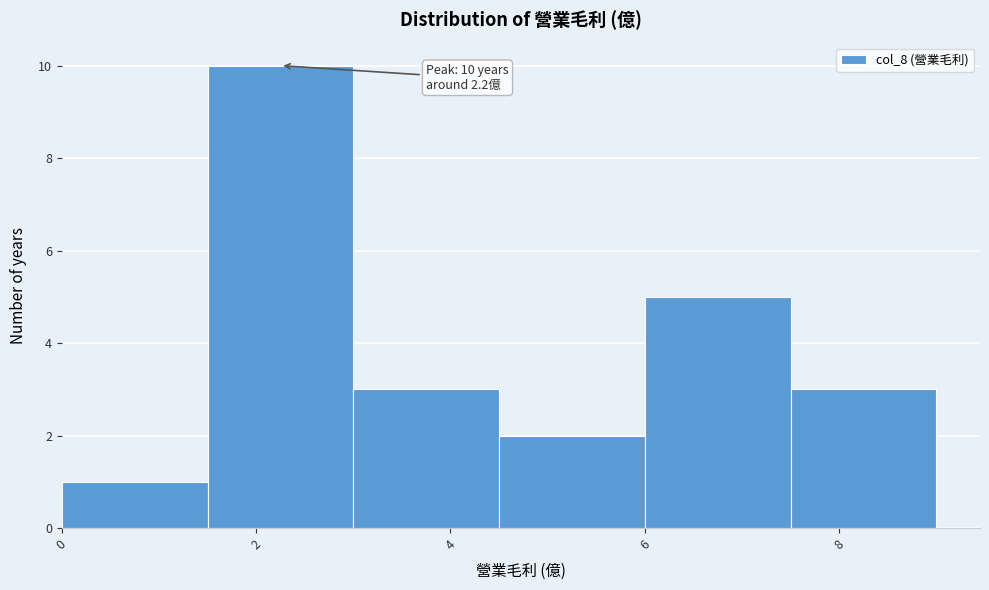

Over which range of the x-axis is the bar tallest?

1.5 to 3.0